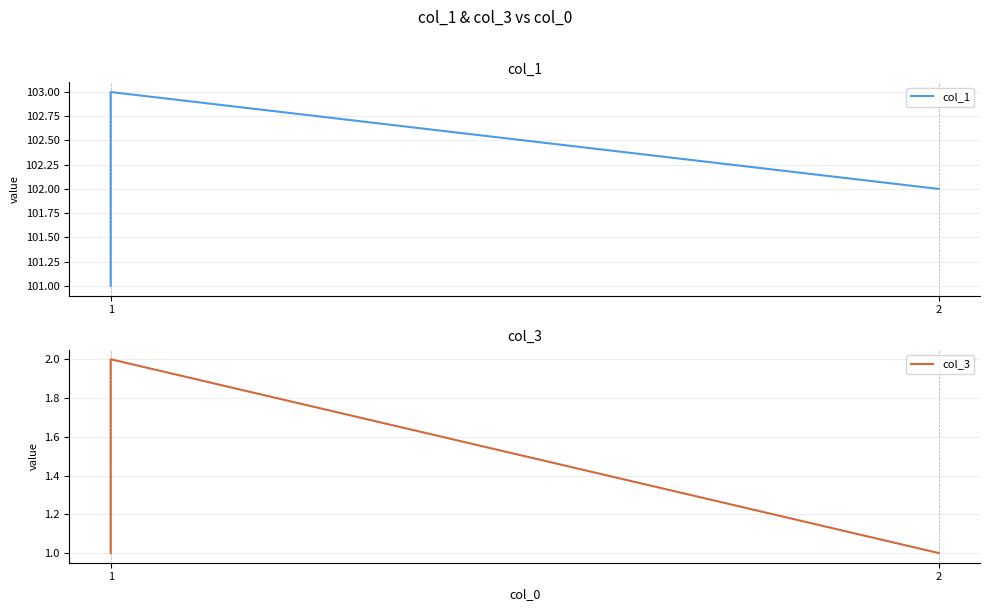

Which series has the largest range (max minus min)?

col_1